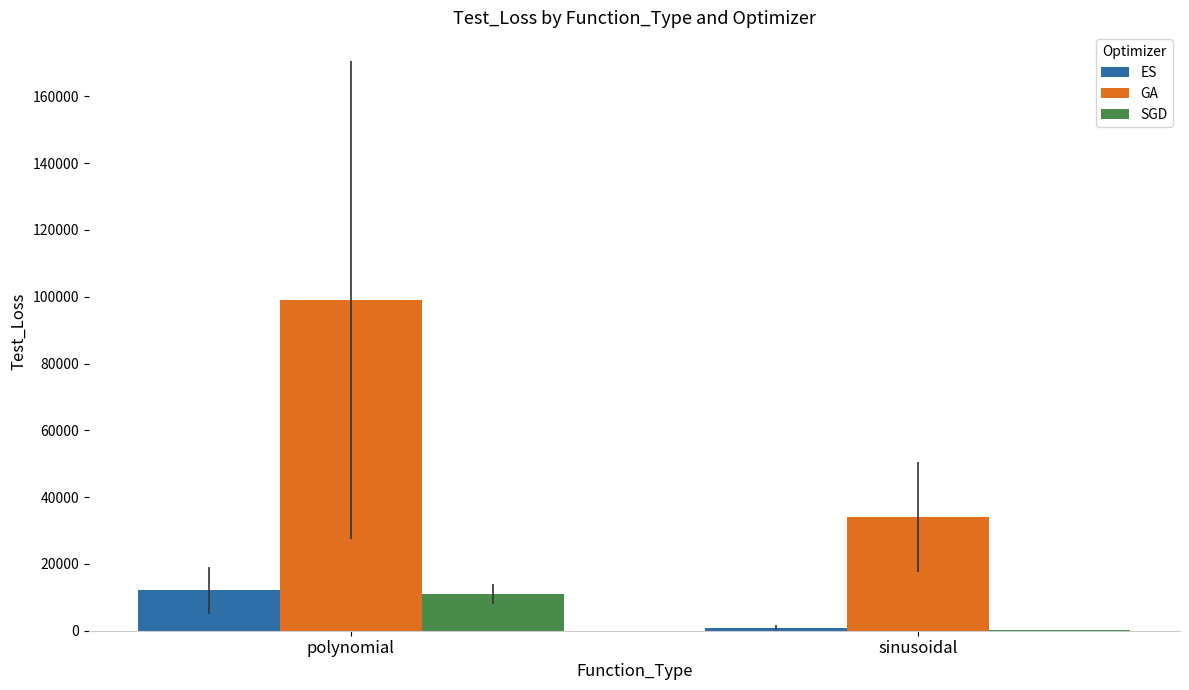

Reading left to right, extract all data points from this chart.

ES: polynomial=12105.8	sinusoidal=929.4
GA: polynomial=99028.8	sinusoidal=34082.8
SGD: polynomial=10991.5	sinusoidal=121.0